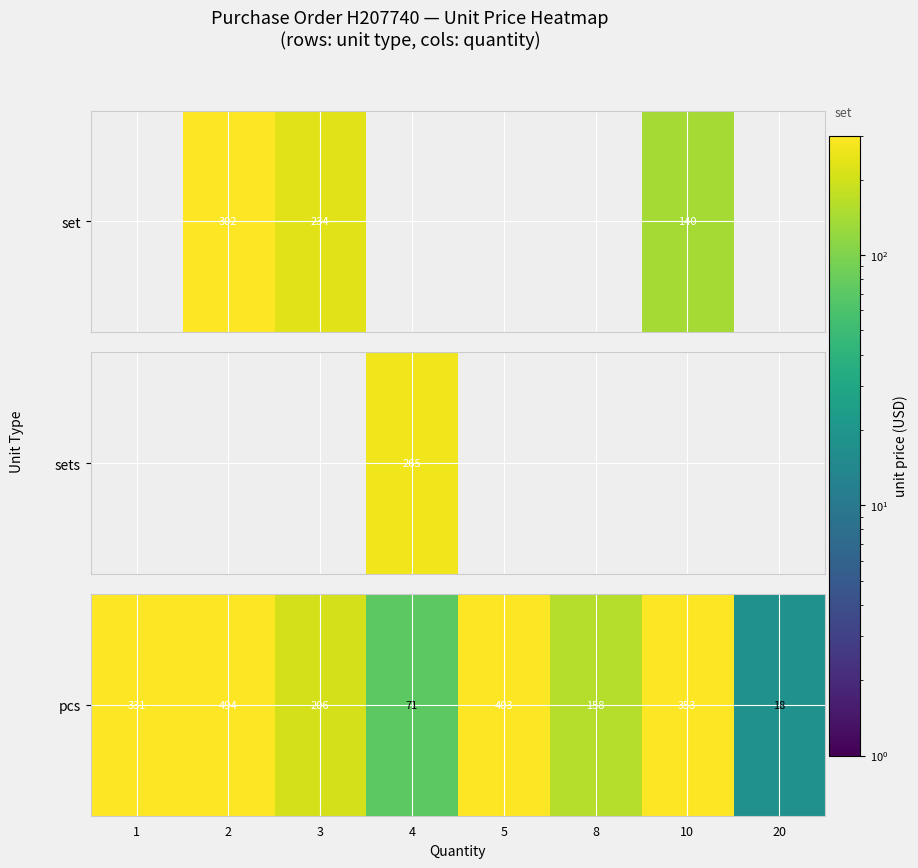

What is the greatest value displayed?

493.5